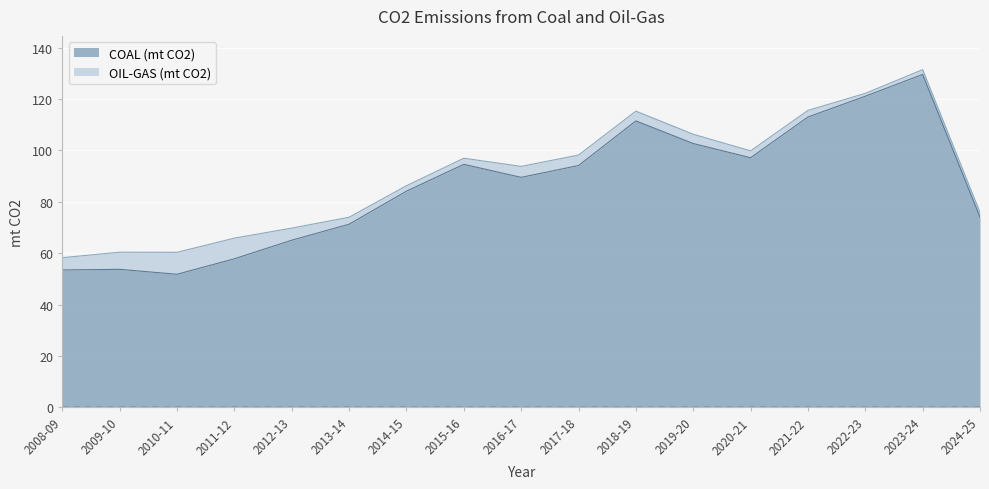

What is the difference between the maximum and minimum values?

77.8